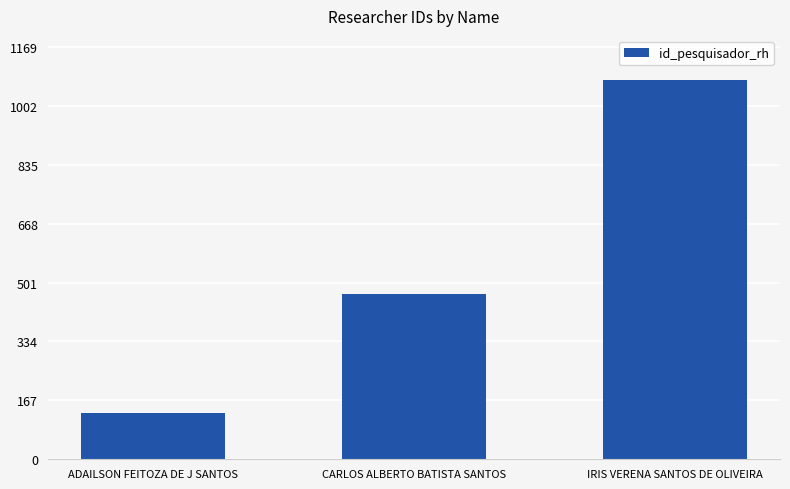

Reading left to right, transcribe all the data shown in this chart.

ADAILSON FEITOZA DE J SANTOS=130	CARLOS ALBERTO BATISTA SANTOS=468	IRIS VERENA SANTOS DE OLIVEIRA=1074